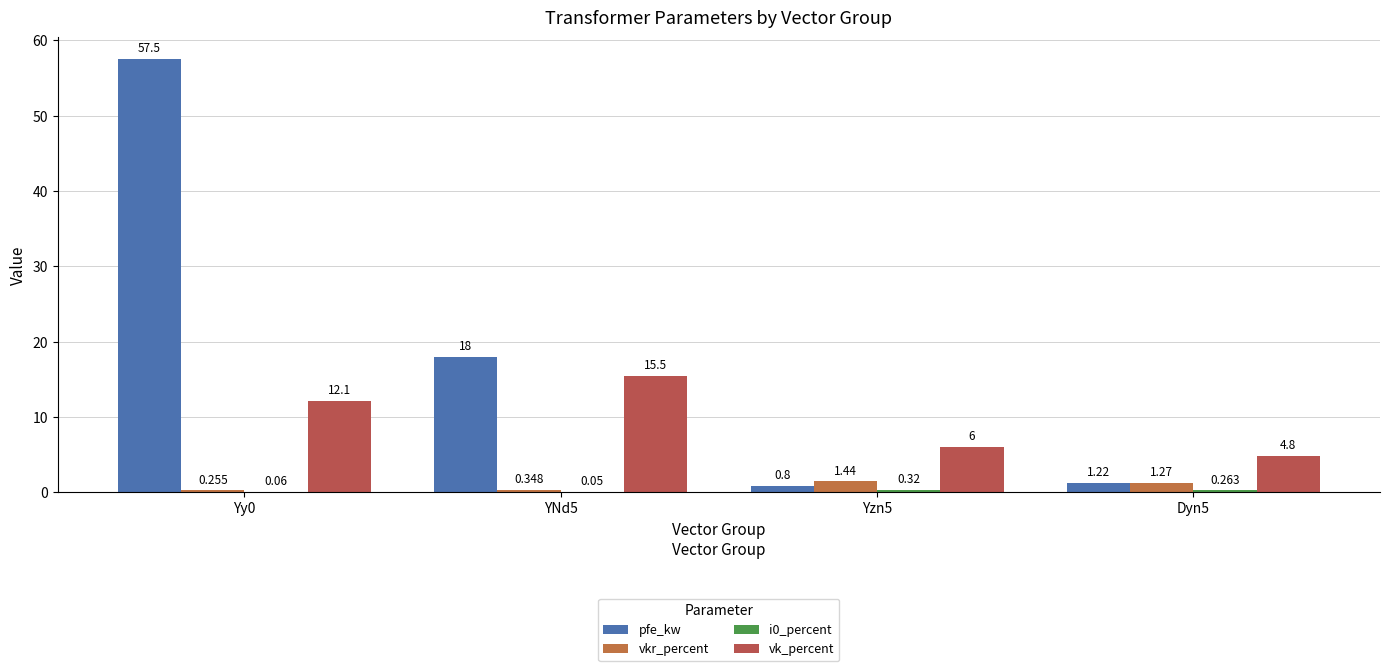

What is the difference between the maximum and minimum values in the i0_percent series?

0.3